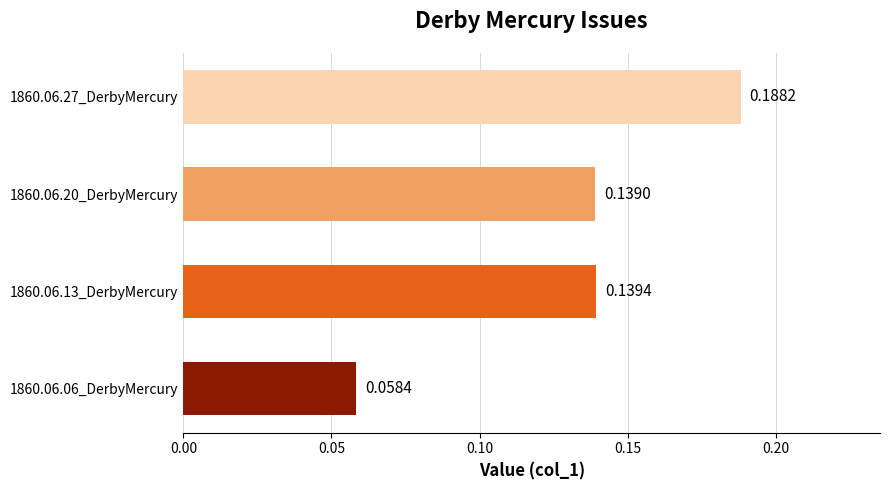

Does the chart contain any negative values?

No